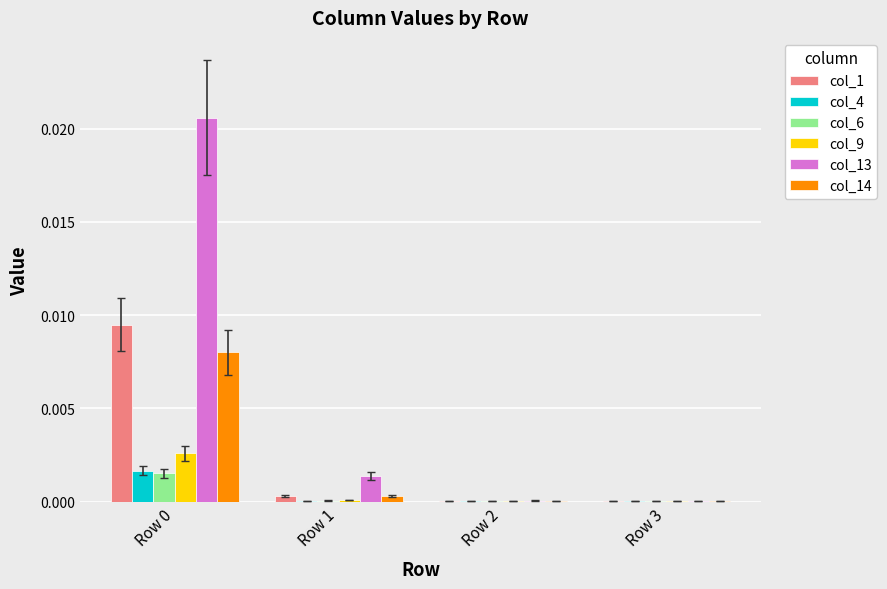

True or false: col_9 has a value of 0.0 at Row 0.

True